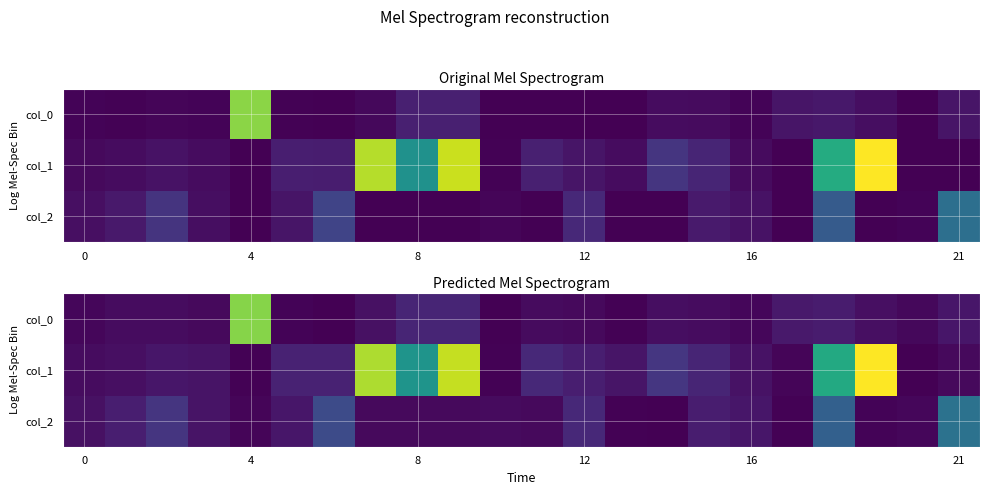

Rank the series at 0 from highest to lowest value.

col_2, col_1, col_0